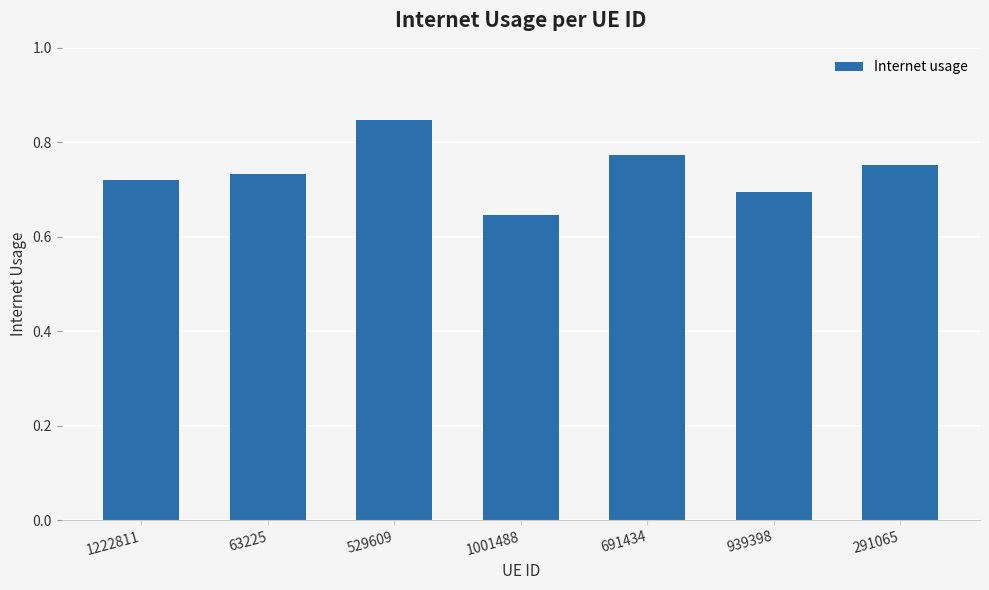

How many distinct data groups are displayed?

1